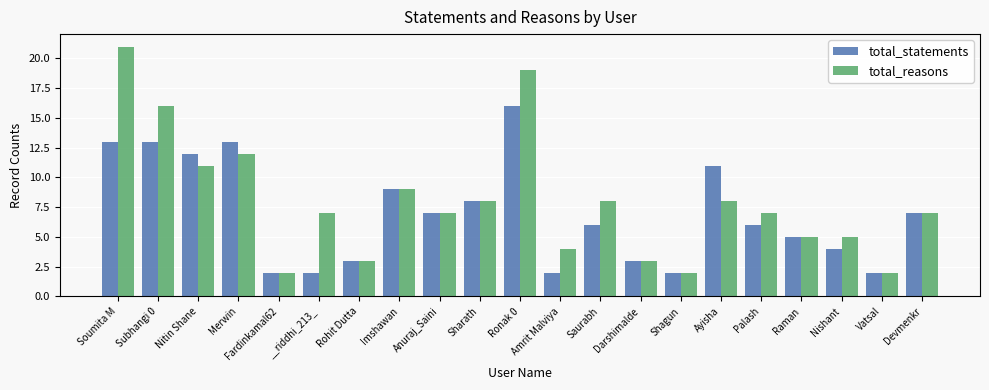

What is the highest value of the total_statements series?

16